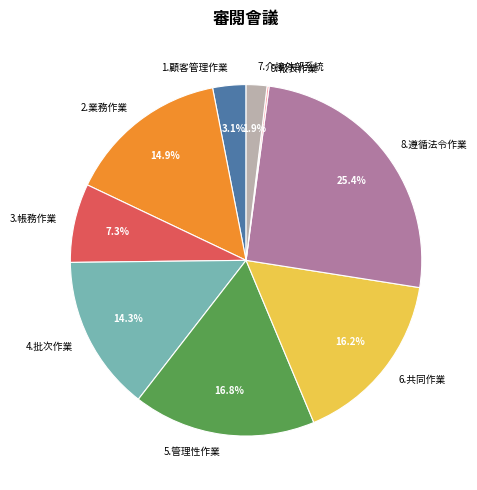

To the nearest percent, what percentage of the pie is 4.批次作業?

14%